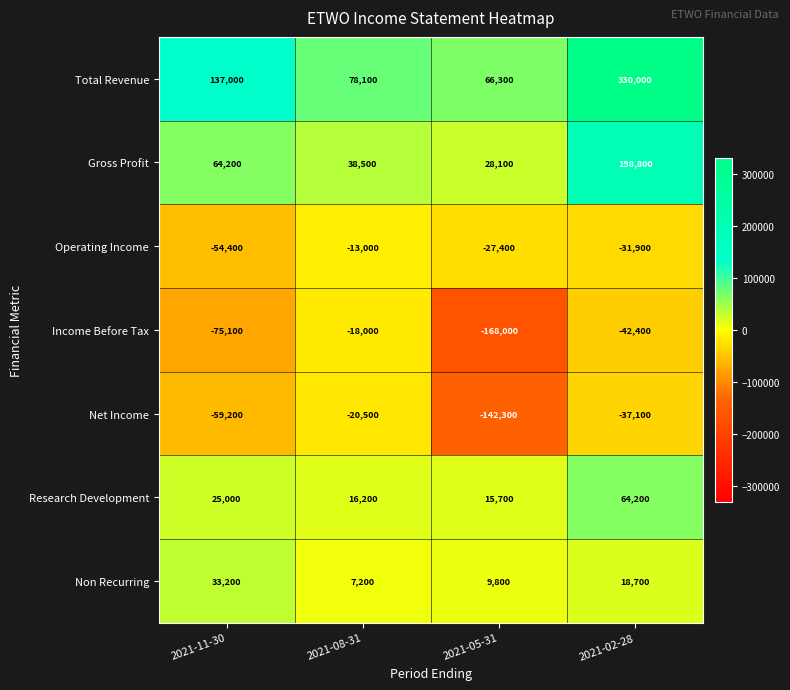

At 2021-05-31, list the series in order from largest to smallest.

Total Revenue, Gross Profit, Research Development, Non Recurring, Operating Income, Net Income, Income Before Tax